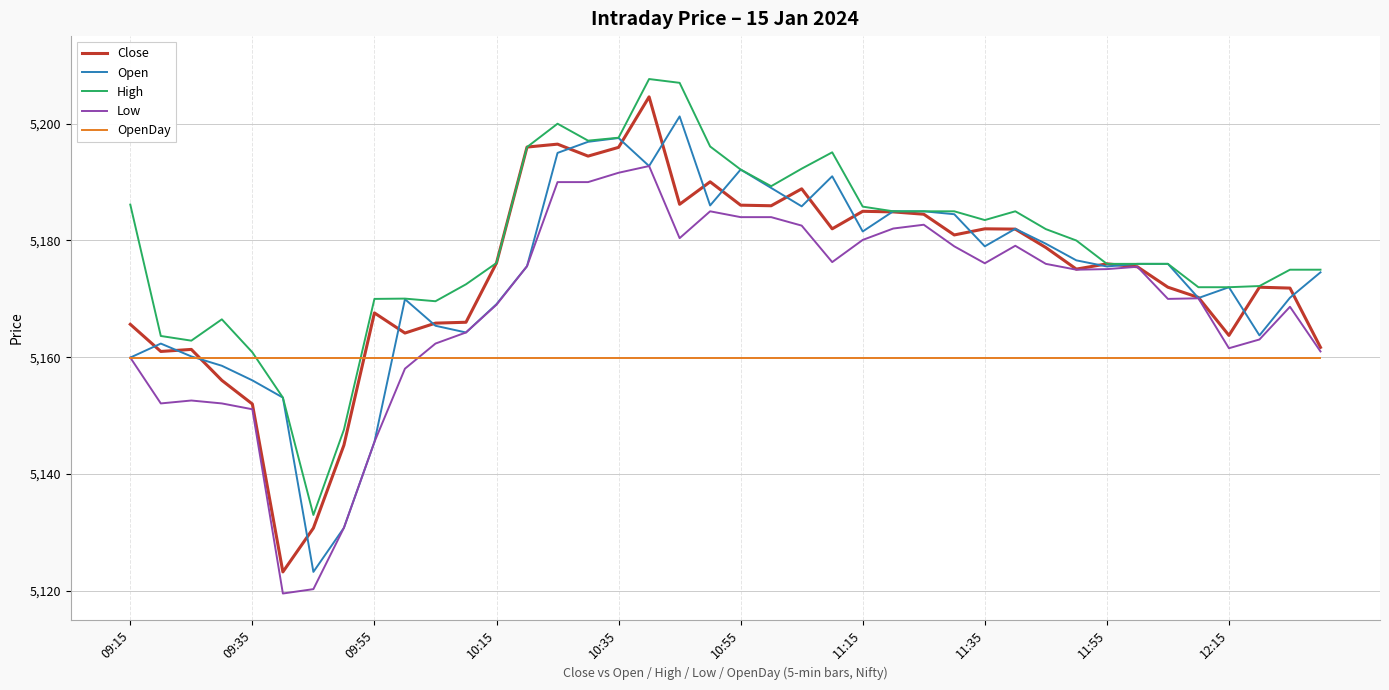

At how many categories does at least one series exceed 5139?

40